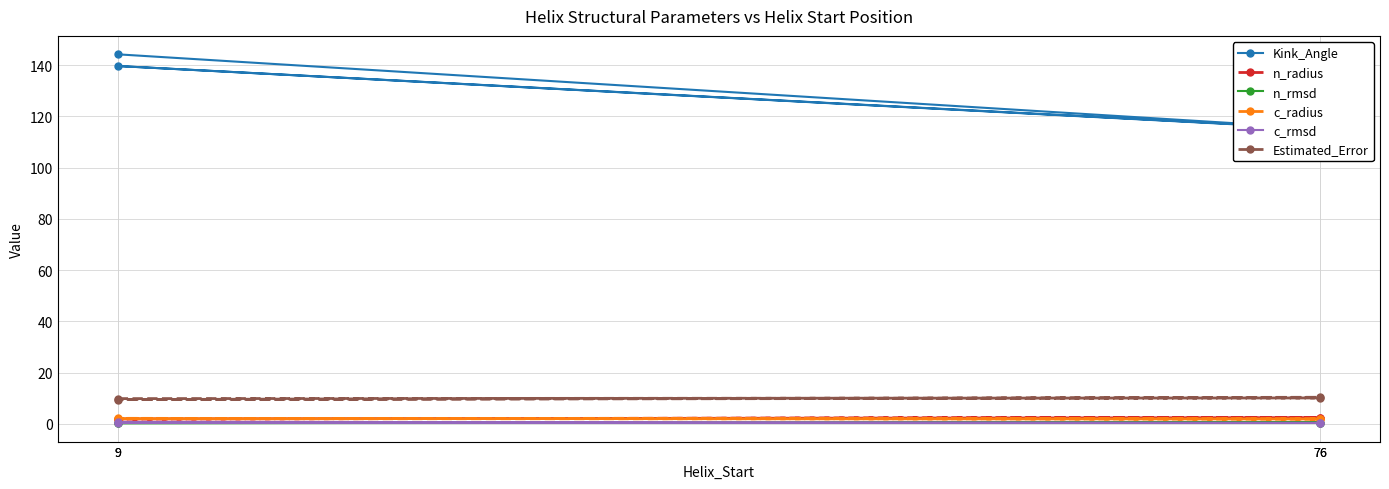

Where is the first local maximum for c_rmsd?

9